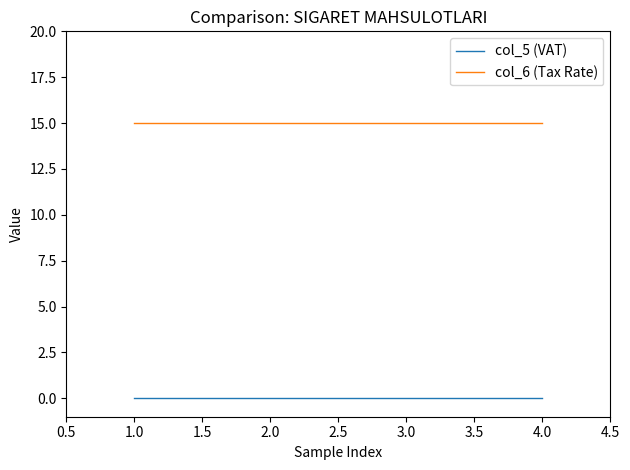

True or false: col_5 (VAT) has more than 2 interior local peaks.

False